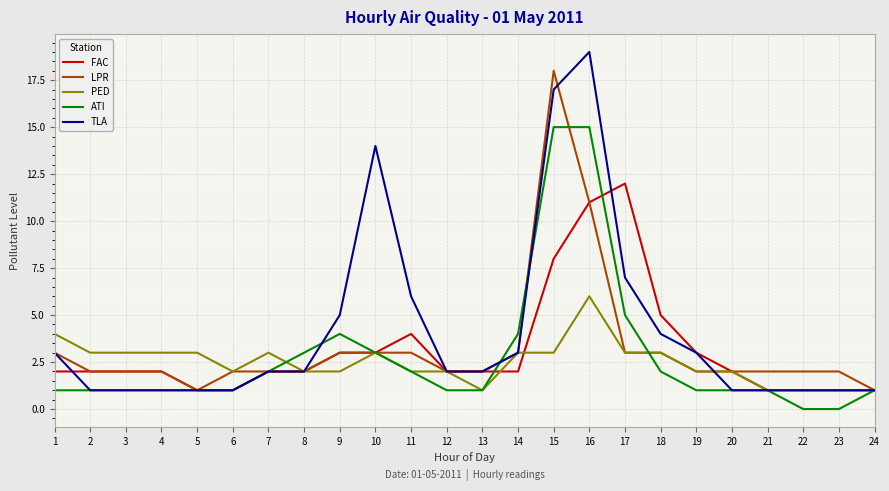

What are all the series names shown in the legend?

FAC, LPR, PED, ATI, TLA